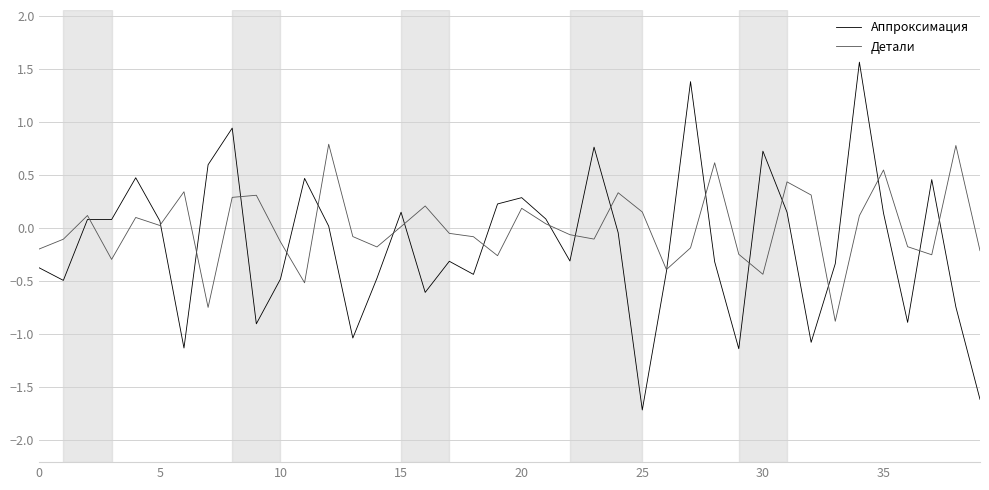

How many times do Детали and Аппроксимация cross each other?

20